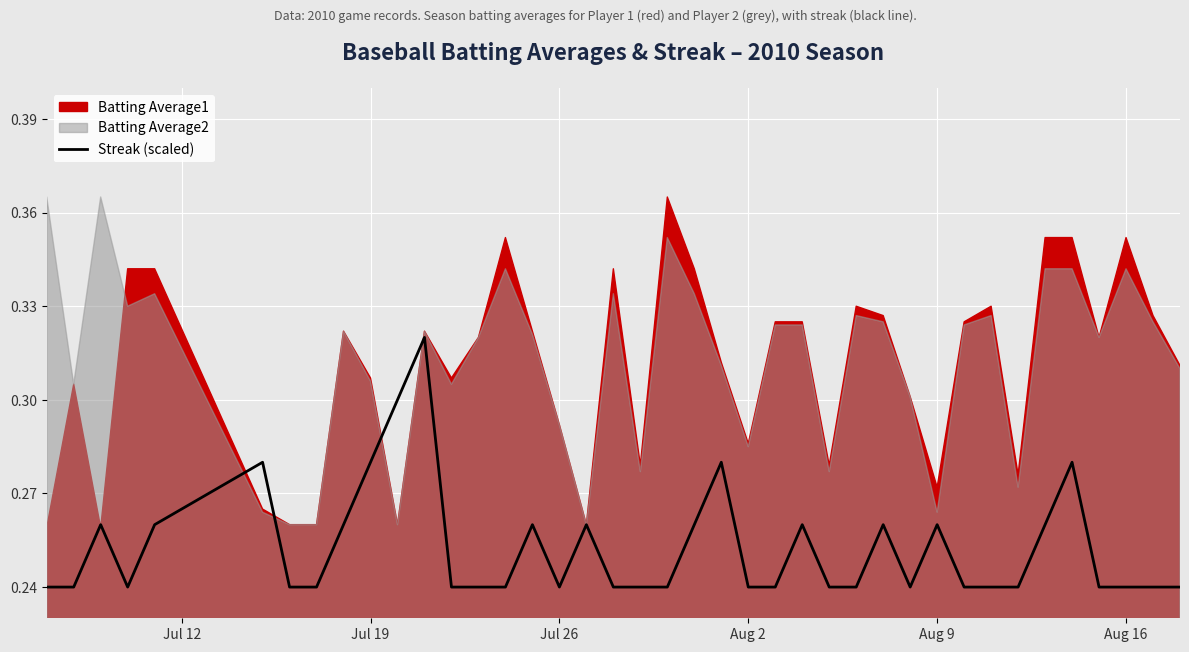

The Streak (scaled) series shows 0.4 at Jul 26. True or false?

False